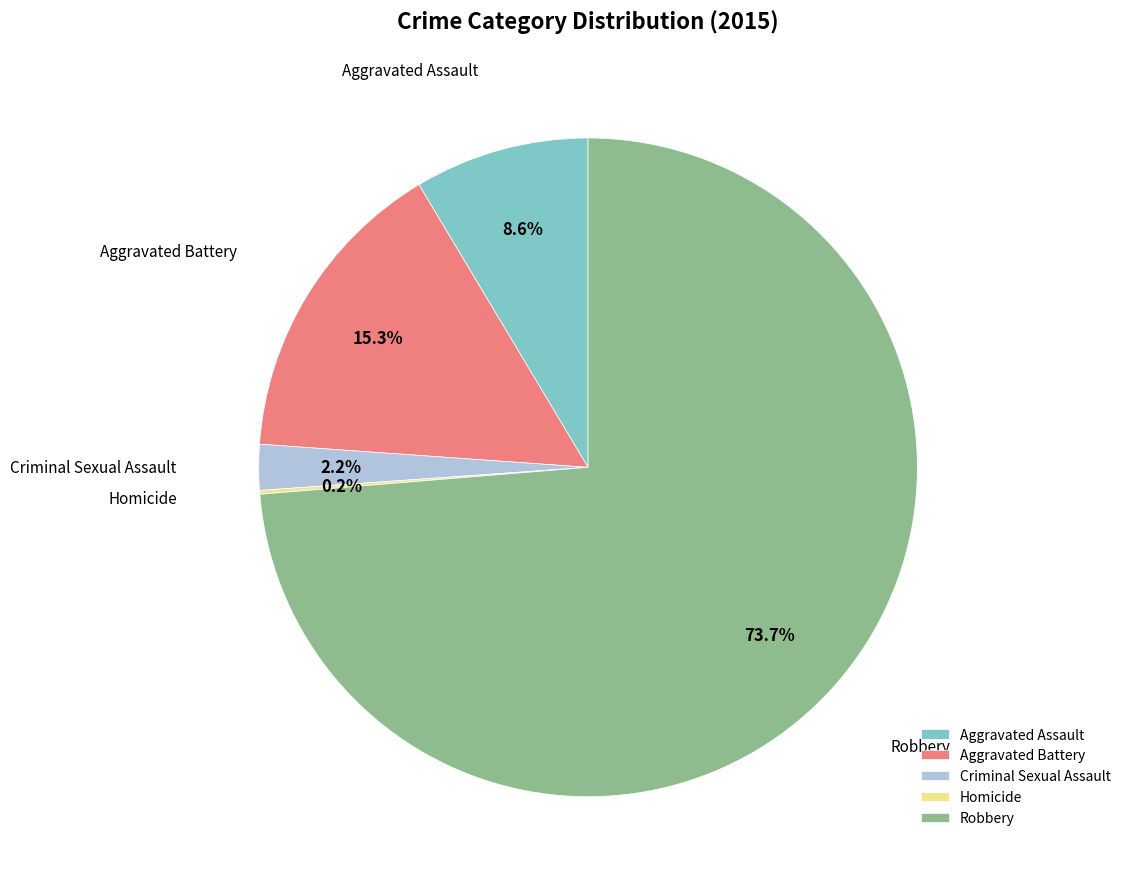

The Aggravated Assault slice represents 9% of the pie. True or false?

True